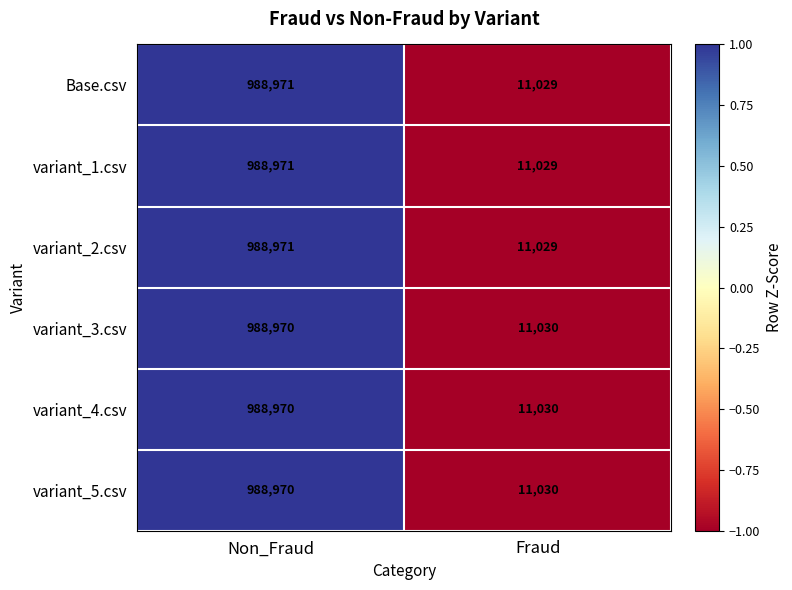

List the labels in order of variant_2.csv value, largest first.

Non_Fraud, Fraud